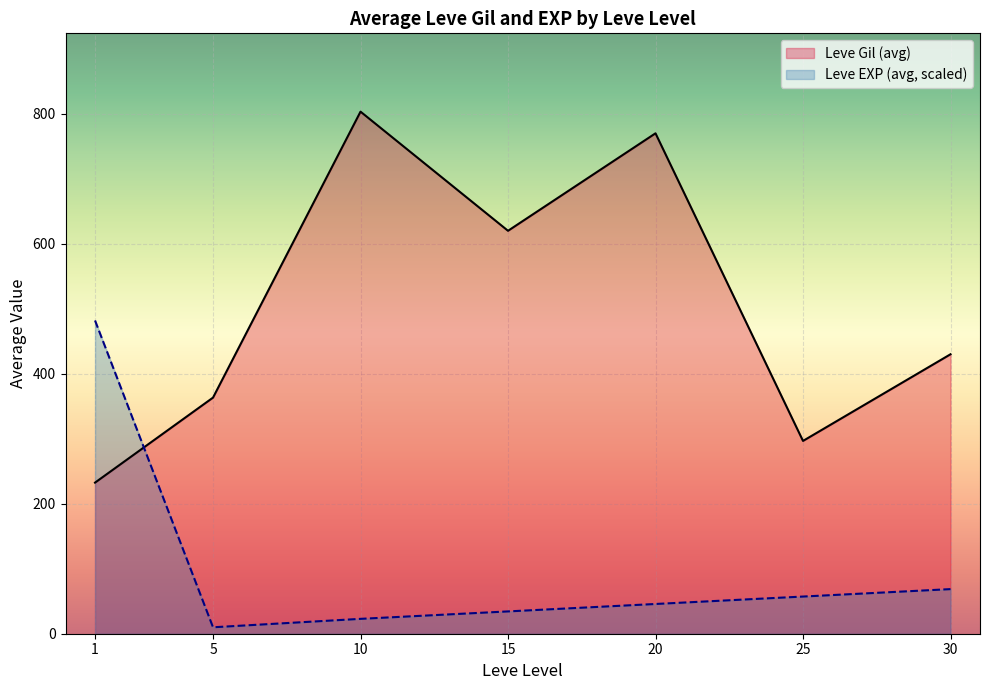

Which series changed the most between 15 and 20?

Leve Gil (avg)